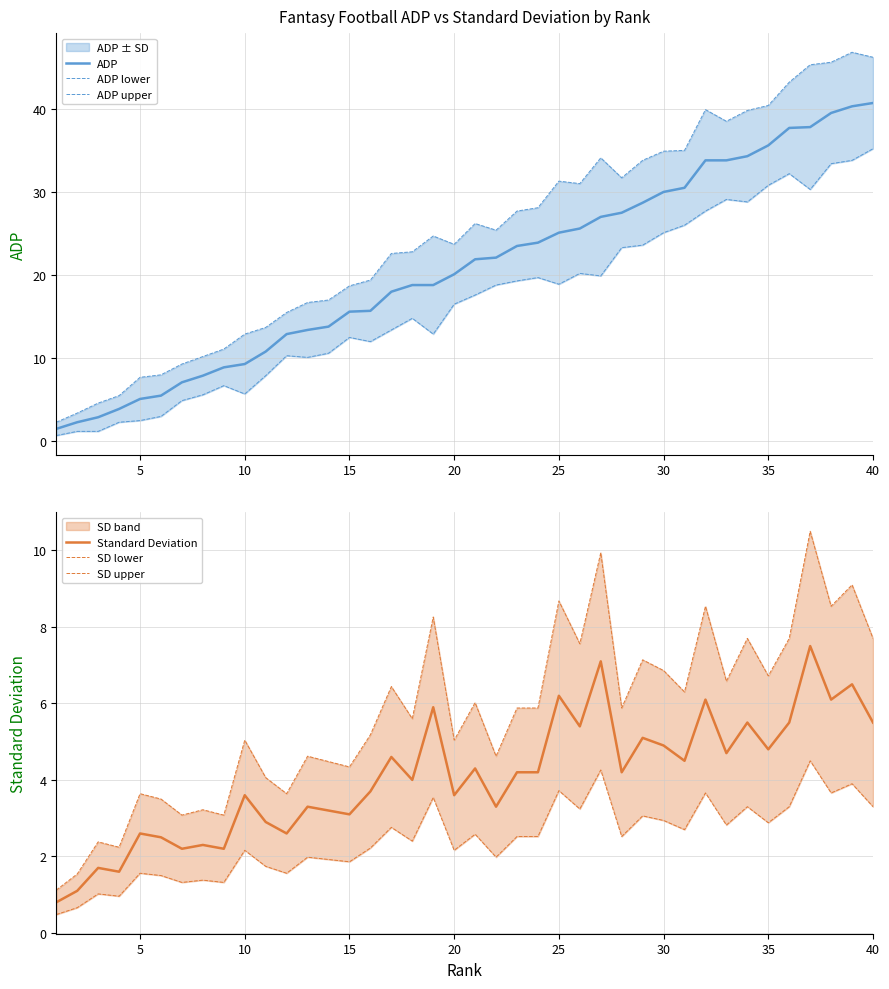

What is the sum of all SD lower values?

97.9